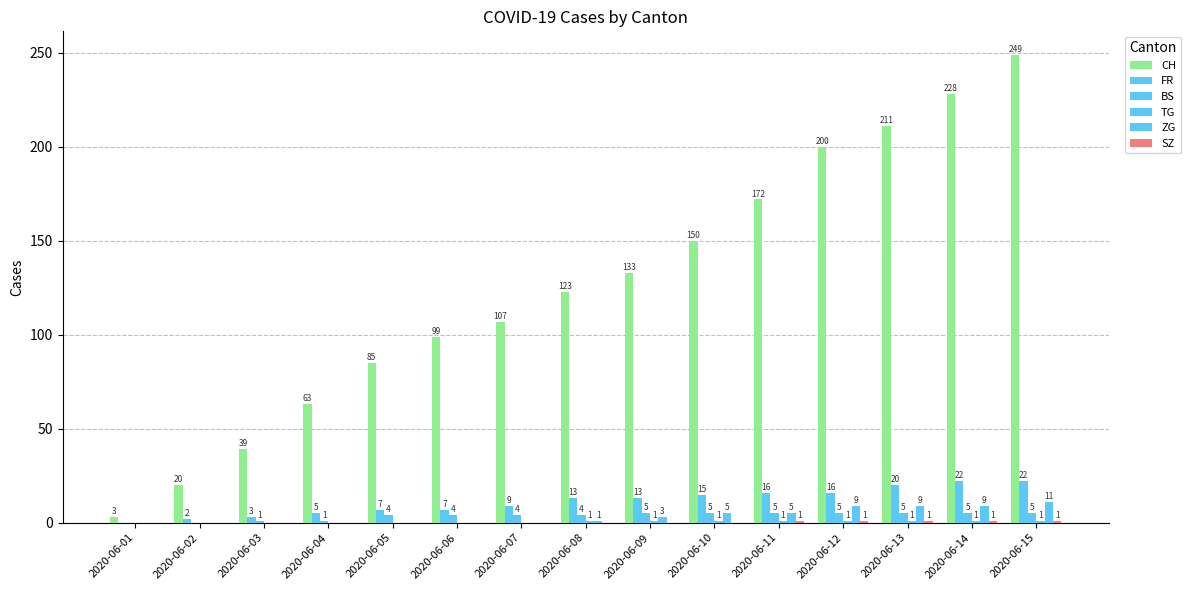

What is the difference between the FR values at 2020-06-12 and 2020-06-13?

4